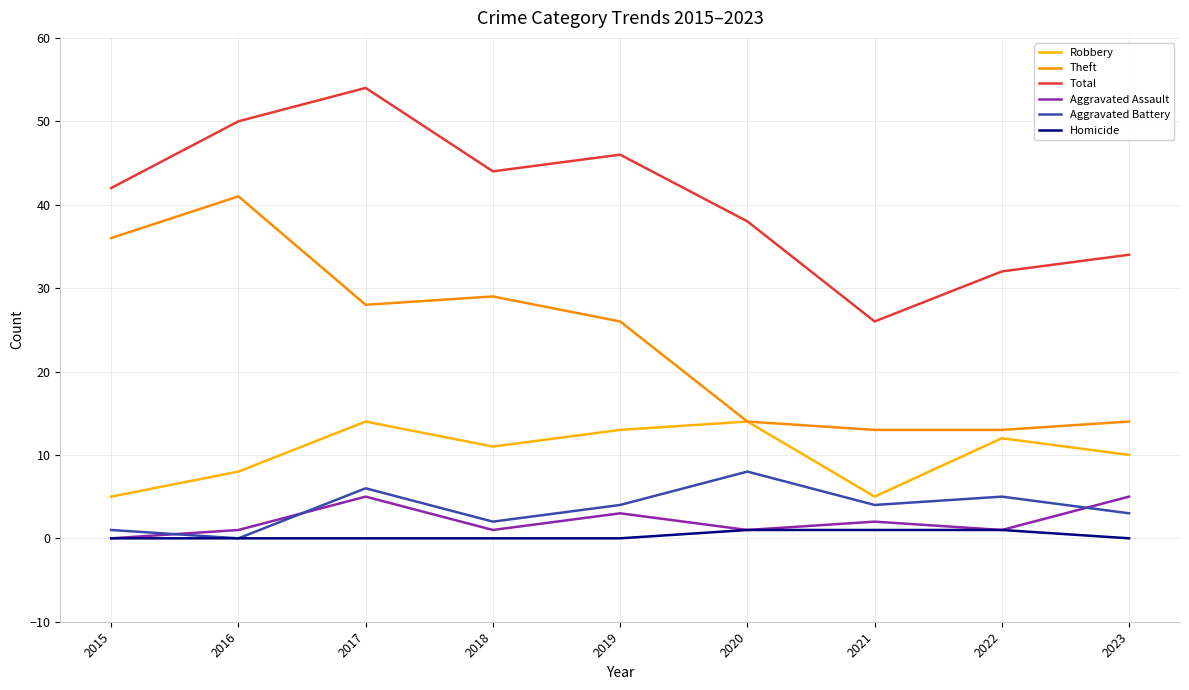

What is the spread (max minus min) of values at 2023?

34